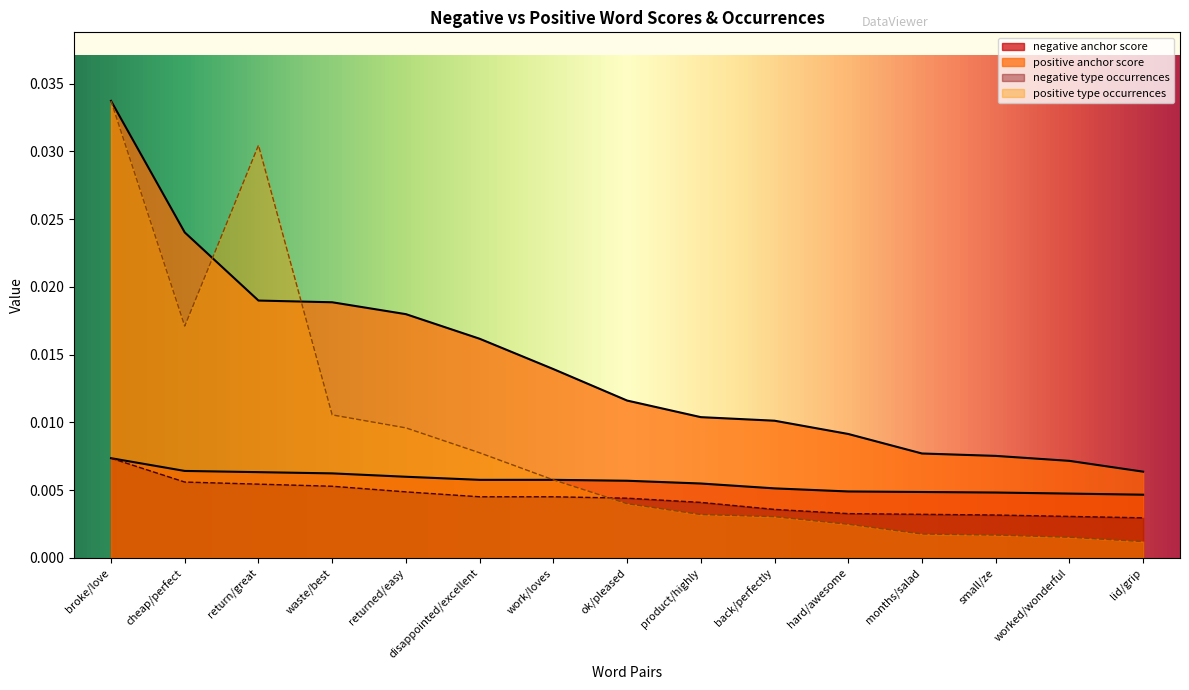

Is the value of negative type occurrences at waste/best greater than the value of negative anchor score at waste/best?

No